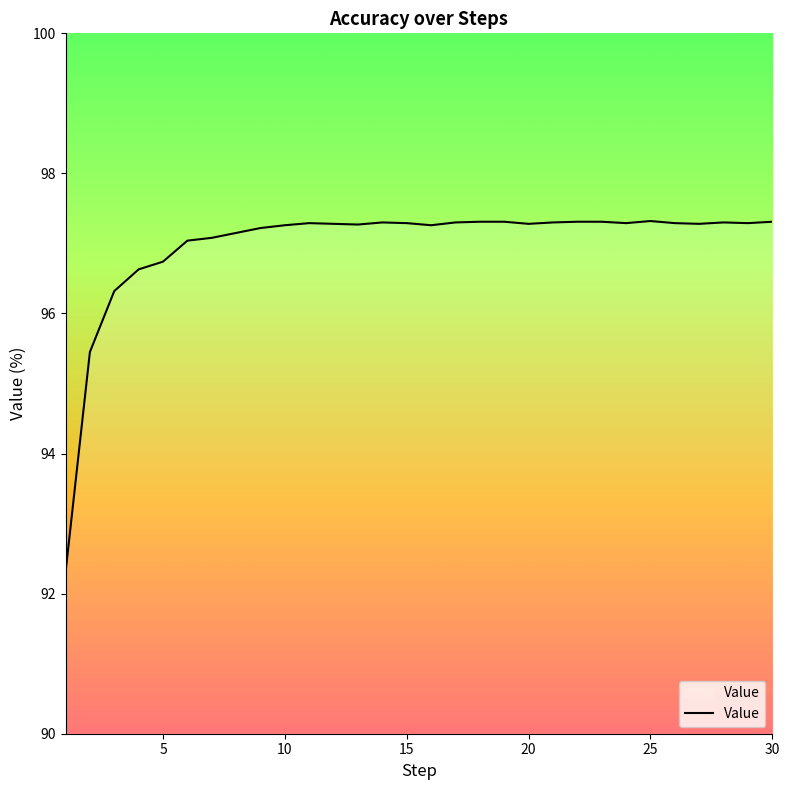

What is the minimum value shown in the chart?

92.3